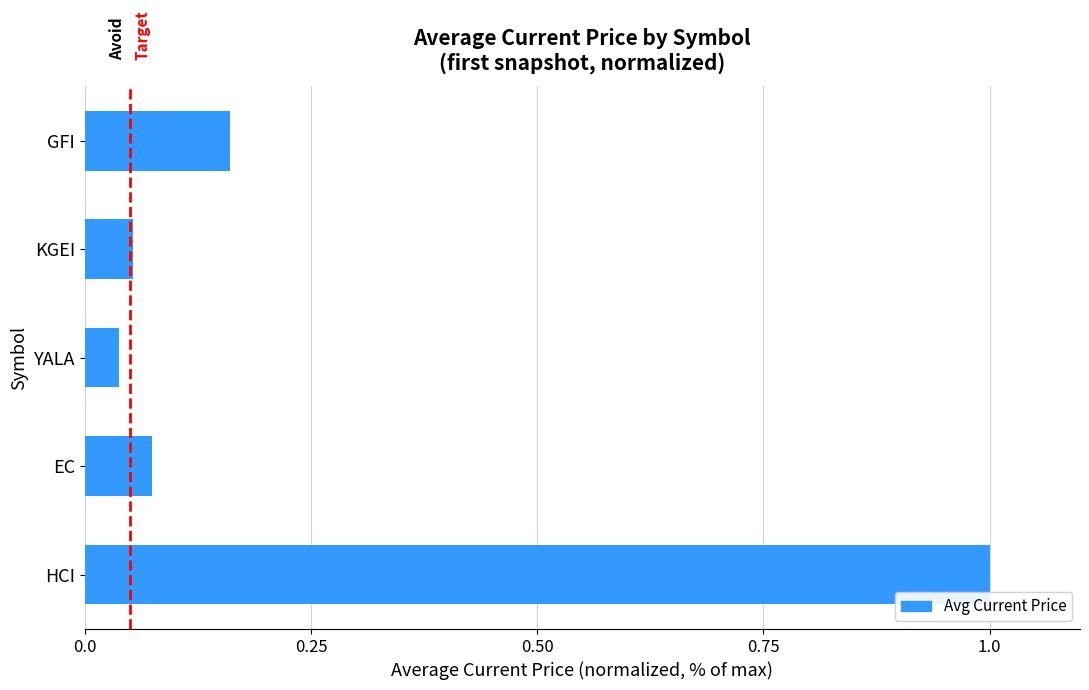

The chart shows a value of 0.0 at EC. True or false?

False